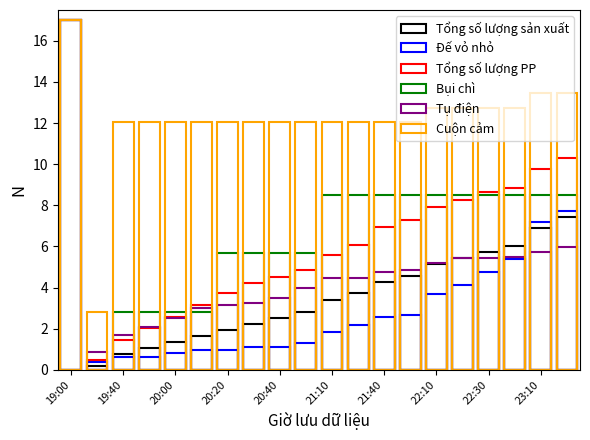

Reading left to right, transcribe all the data shown in this chart.

Tổng số lượng sản xuất: 17.0	0.2	0.8	1.1	1.4	1.6	1.9	2.2	2.5	2.8	3.4	3.7	4.3	4.6	5.2	5.5	5.8	6.0	6.9	7.5
Đế vỏ nhỏ: 17.0	0.4	0.6	0.6	0.8	1.0	1.0	1.1	1.1	1.3	1.9	2.2	2.6	2.7	3.7	4.1	4.8	5.4	7.2	7.7
Tổng số lượng PP: 17.0	0.5	1.5	2.0	2.6	3.2	3.8	4.2	4.5	4.9	5.6	6.1	6.9	7.3	7.9	8.3	8.6	8.9	9.8	10.3
Bụi chì: 17.0	0.0	2.8	2.8	2.8	2.8	5.7	5.7	5.7	5.7	8.5	8.5	8.5	8.5	8.5	8.5	8.5	8.5	8.5	8.5
Tụ điện: 17.0	0.9	1.7	2.1	2.5	3.0	3.2	3.2	3.5	4.0	4.5	4.5	4.8	4.9	5.2	5.4	5.4	5.5	5.7	6.0
Cuộn cảm: 17.0	2.8	12.0	12.0	12.0	12.0	12.0	12.0	12.0	12.0	12.0	12.0	12.0	12.0	12.8	12.8	12.8	12.8	13.5	13.5